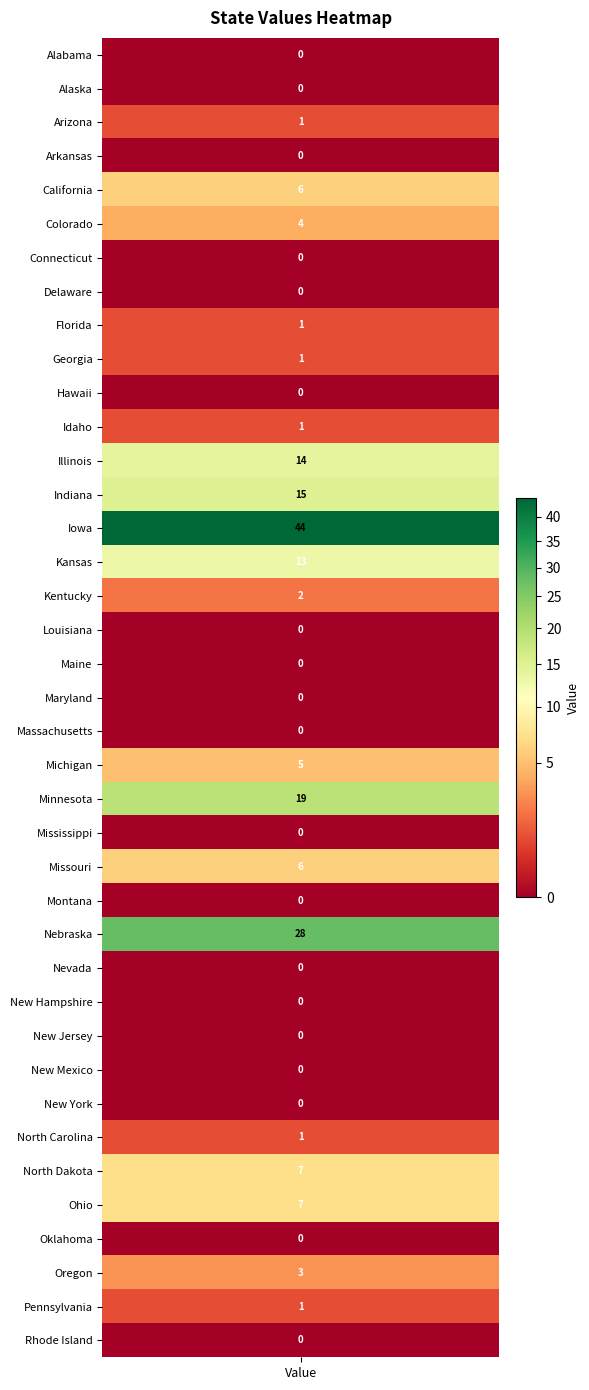

Reading left to right, list all the values displayed in this chart.

0	0	1	0	6	4	0	0	1	1	0	1	14	15	44	13	2	0	0	0	0	5	19	0	6	0	28	0	0	0	0	0	1	7	7	0	3	1	0